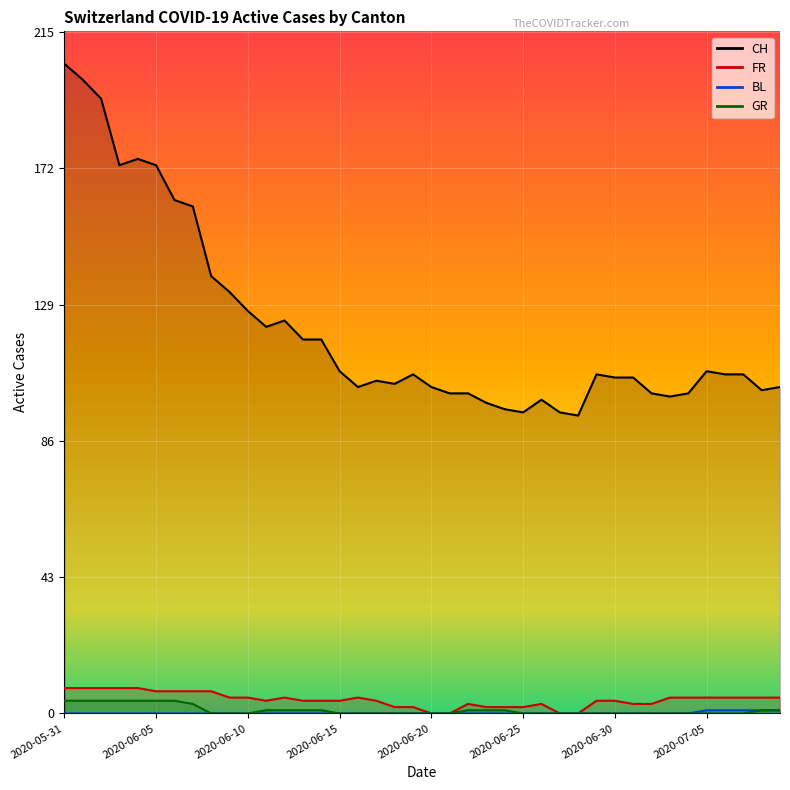

What position from the right is 2020-06-14?

26